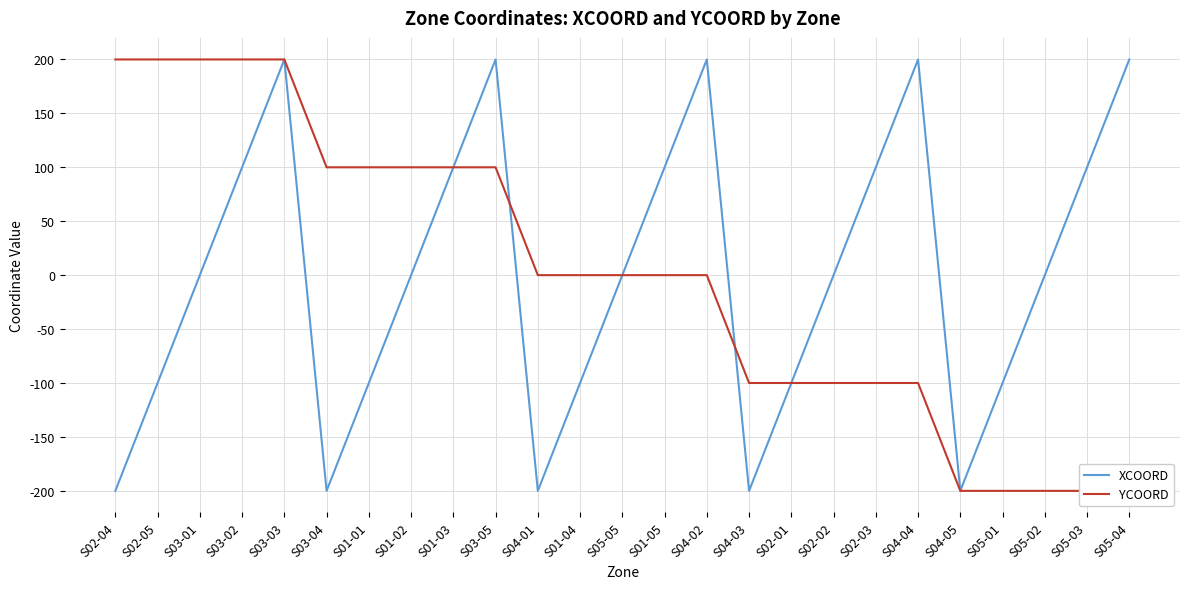

What is the difference between the highest and lowest values at S04-04?

300